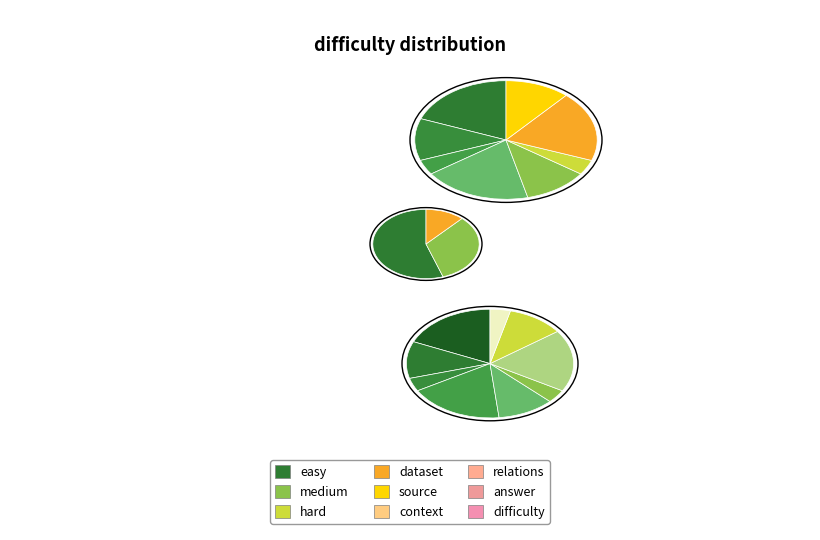

Do easy and hard together represent more than half of the pie?

Yes